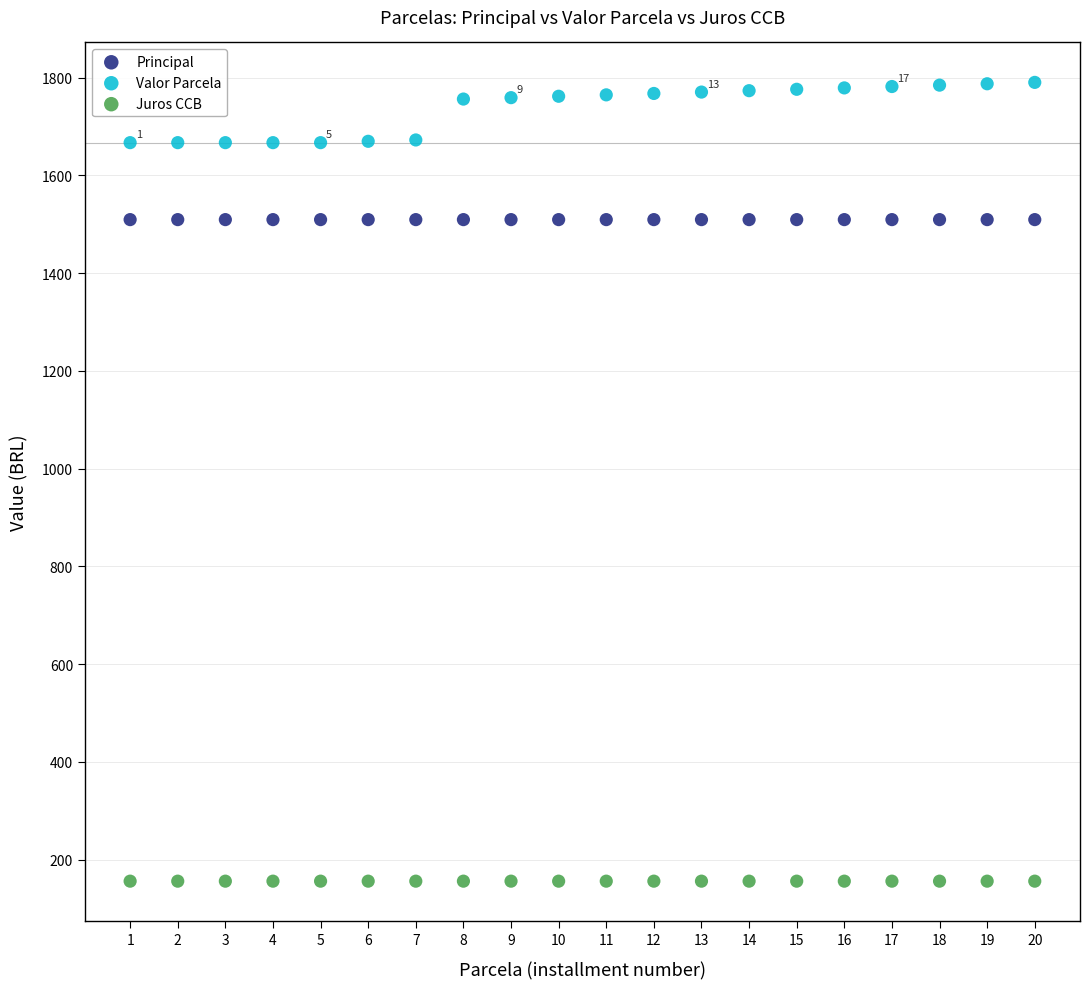

What are all the series names shown in the legend?

Principal, Valor Parcela, Juros CCB